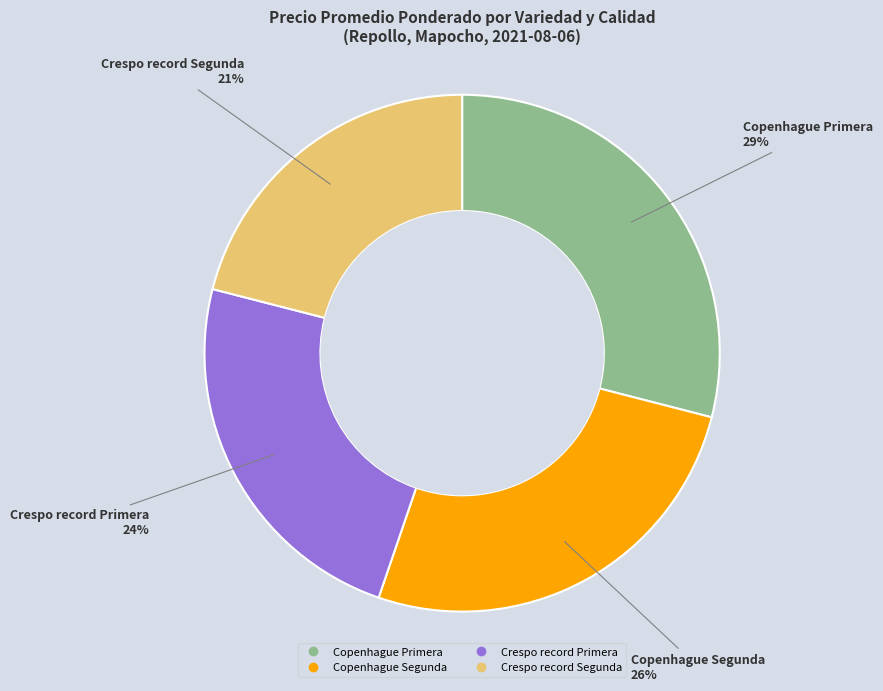

How many segments does this pie chart have?

4